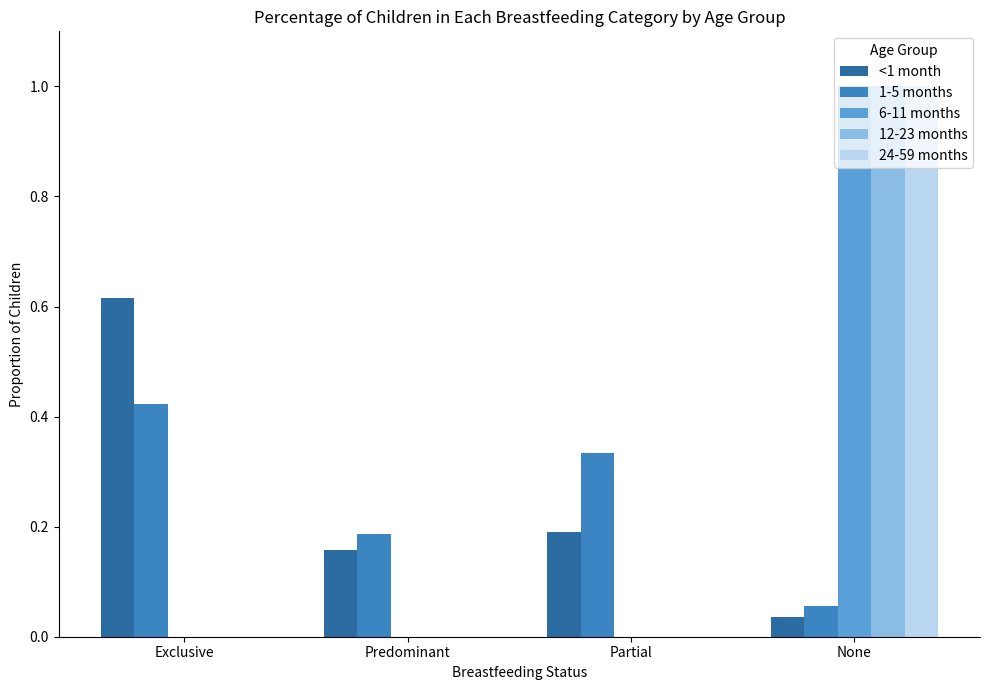

The value of <1 month at None is 0.0. True or false?

True